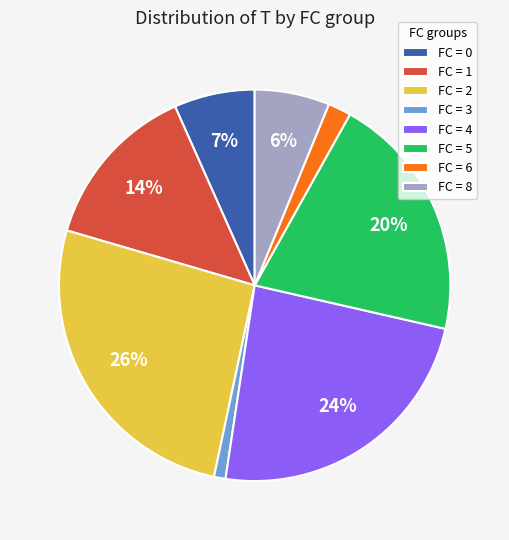

To the nearest percent, what is the average slice percentage?

12%